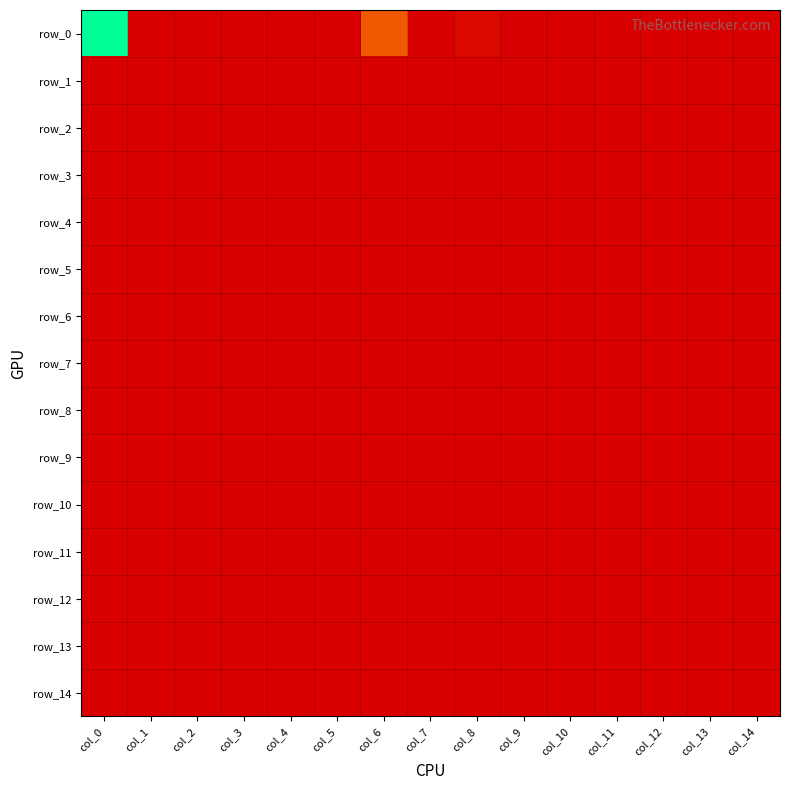

Between col_5 and col_8, which series saw the biggest shift?

row_0